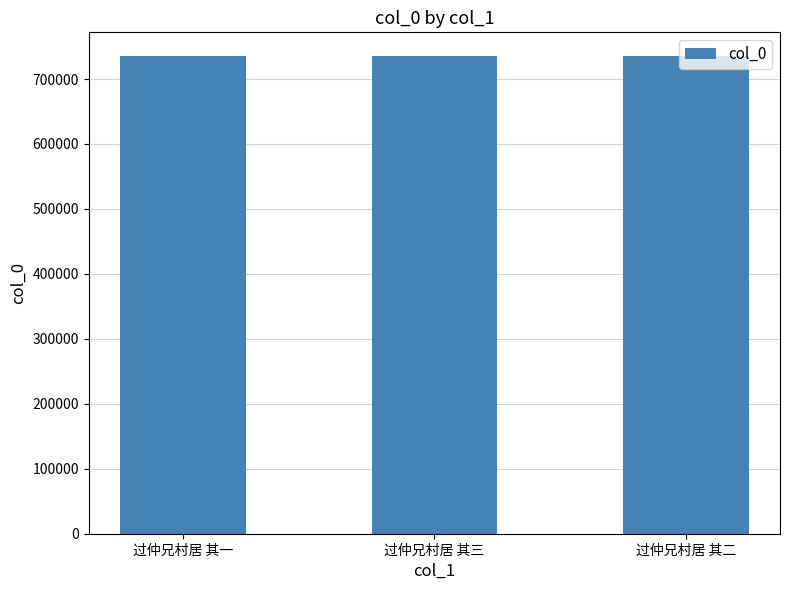

What is the value of the 2nd bar from the left?

735140